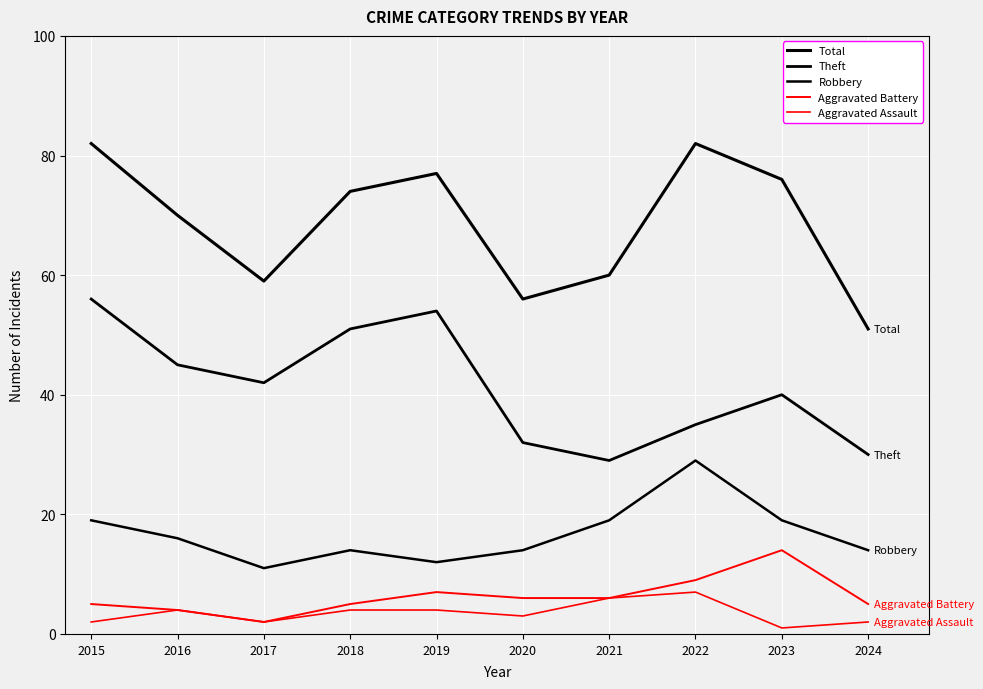

At which label does Theft first exceed 42?

2015